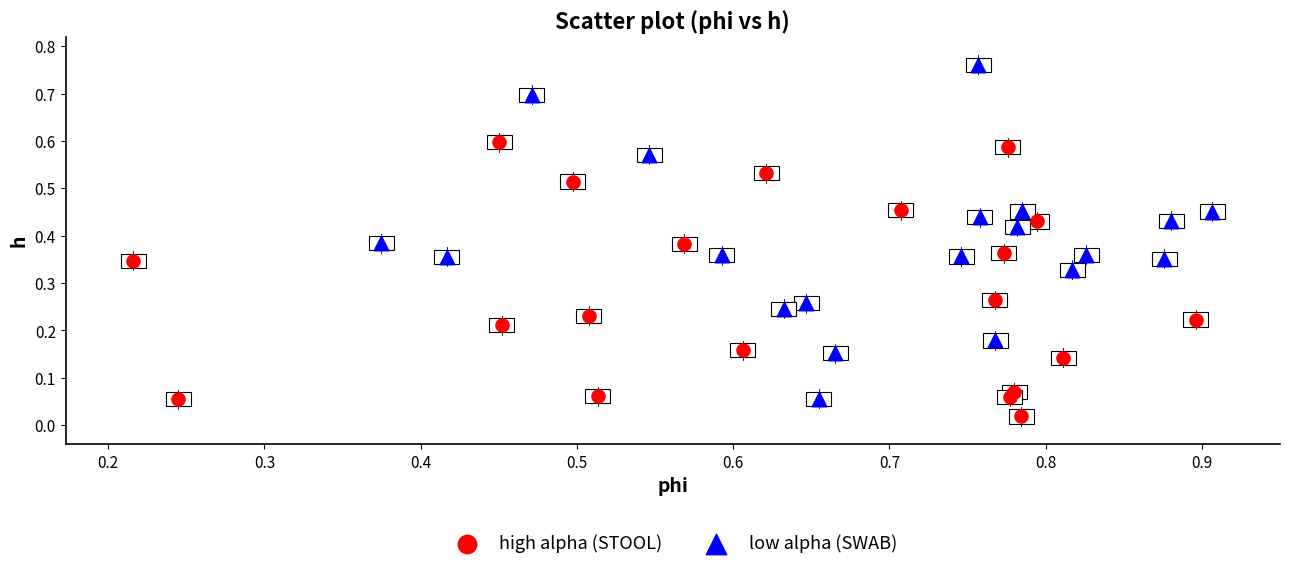

Which series reaches the maximum Y coordinate?

low alpha (SWAB)